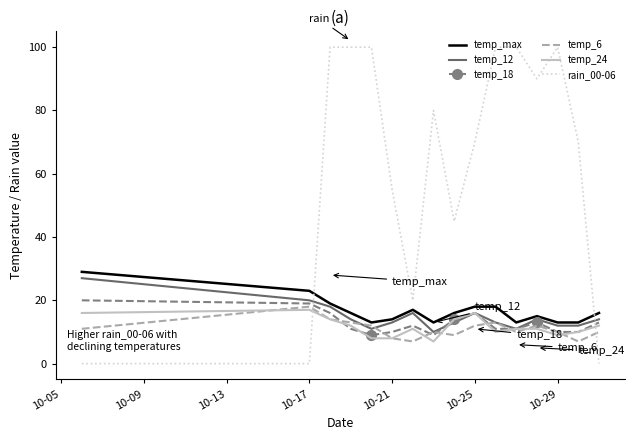

What is the sum of all temp_24 values?

186